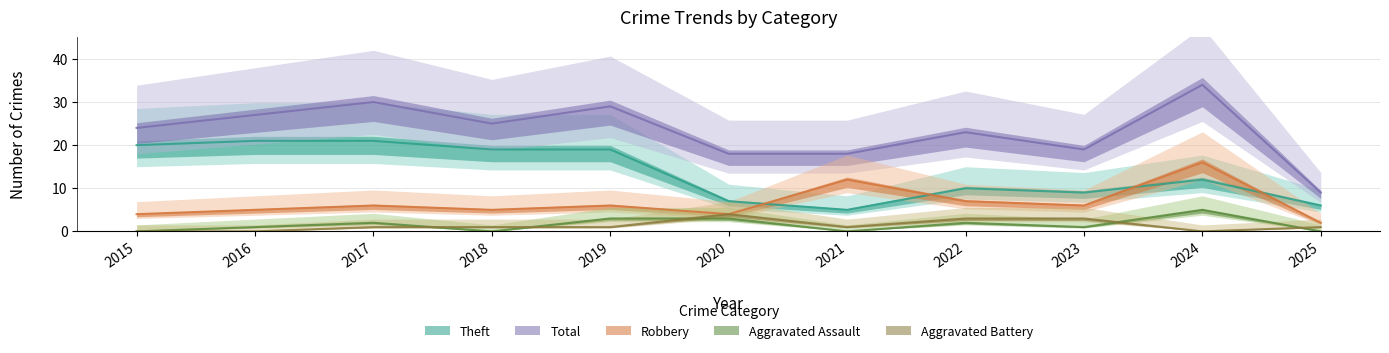

Reading left to right, what are all the values shown in this chart?

Robbery: 2015=4	2016=5	2017=6	2018=5	2019=6	2020=4	2021=12	2022=7	2023=6	2024=16	2025=2
Theft: 2015=20	2016=21	2017=21	2018=19	2019=19	2020=7	2021=5	2022=10	2023=9	2024=12	2025=6
Aggravated Assault: 2015=0	2016=1	2017=2	2018=0	2019=3	2020=3	2021=0	2022=2	2023=1	2024=5	2025=0
Aggravated Battery: 2015=0	2016=0	2017=1	2018=1	2019=1	2020=4	2021=1	2022=3	2023=3	2024=0	2025=1
Total: 2015=24	2016=27	2017=30	2018=25	2019=29	2020=18	2021=18	2022=23	2023=19	2024=34	2025=9